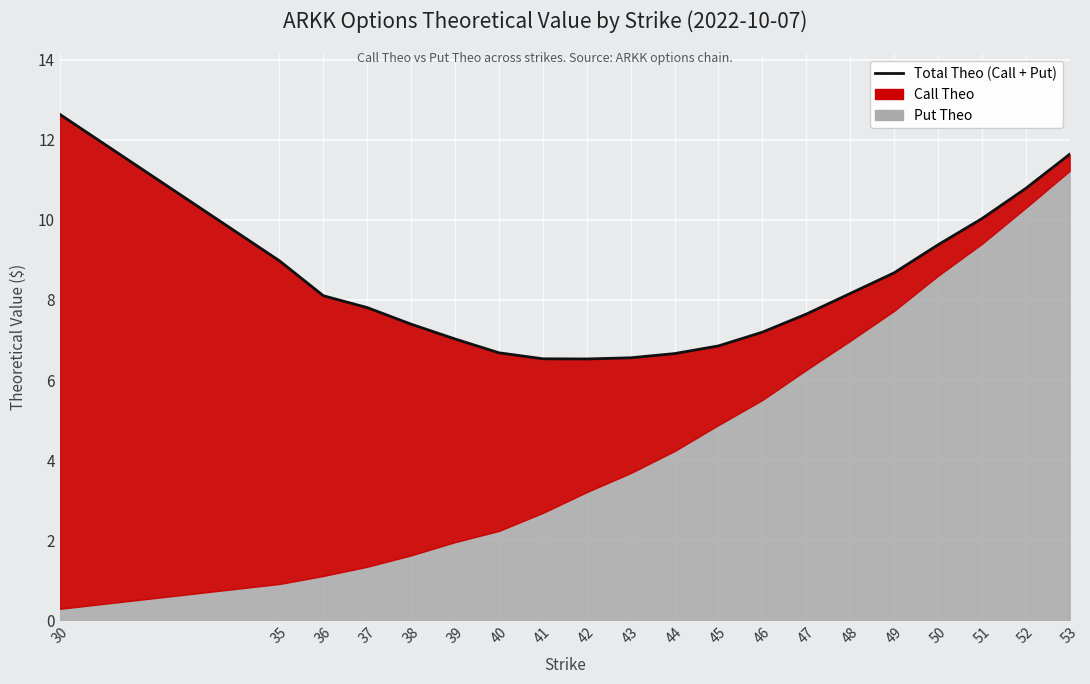

At which category does the chart reach its peak across all series?

30